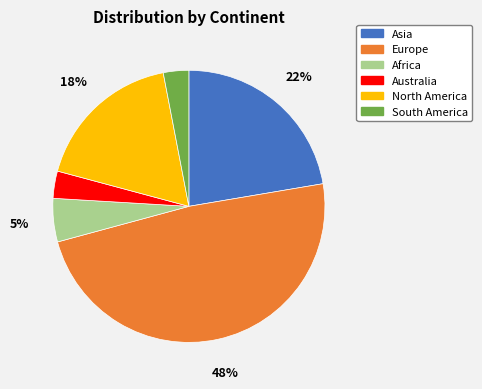

What percentage is the Australia slice, to the nearest percent?

3%